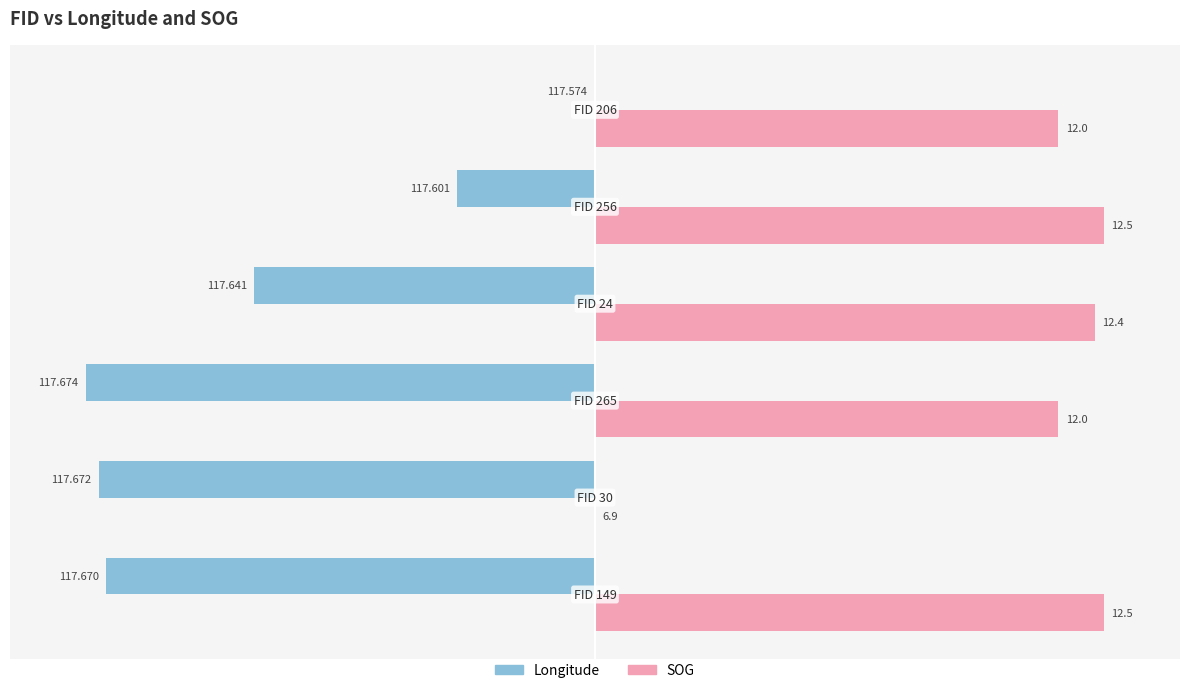

What are all the series names shown in the legend?

Longitude, SOG